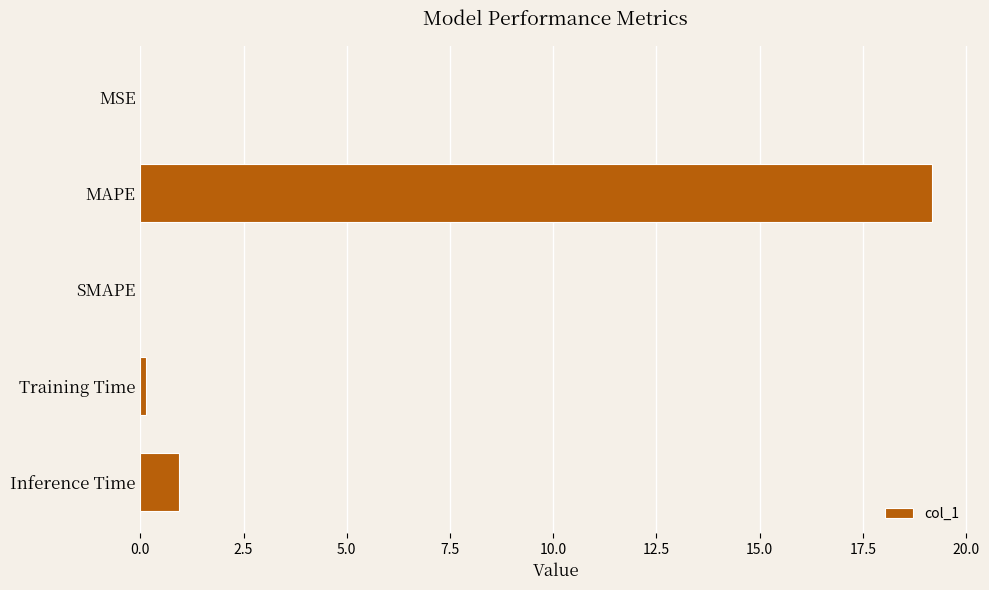

What is the sum of the values at SMAPE and MAPE?

19.2